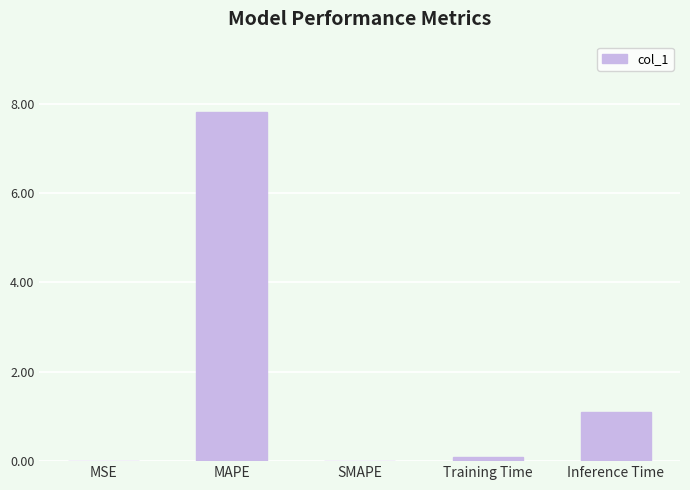

The chart shows a value of 0.0 at SMAPE. True or false?

True